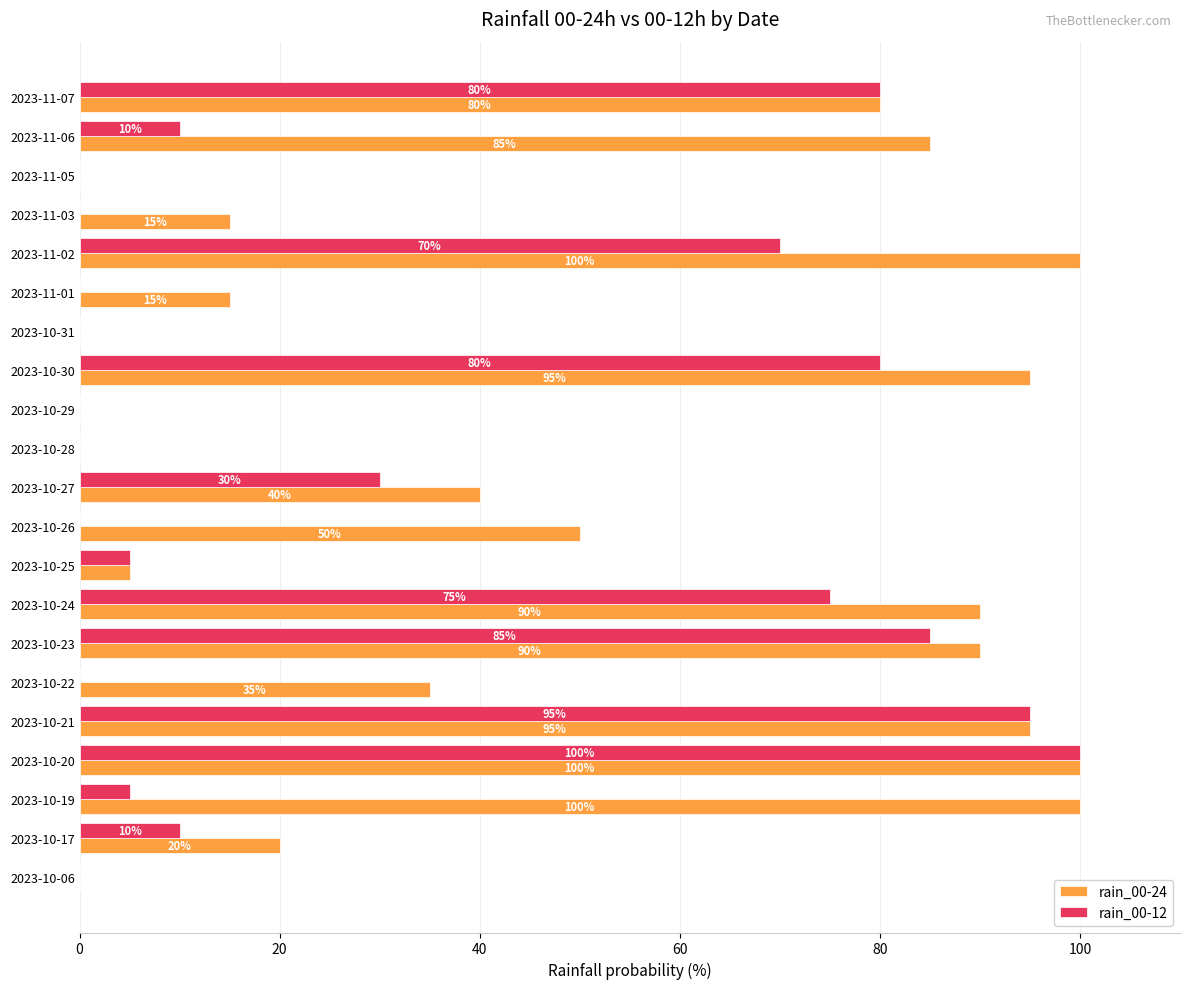

What are all the series names shown in the legend?

rain_00-24, rain_00-12